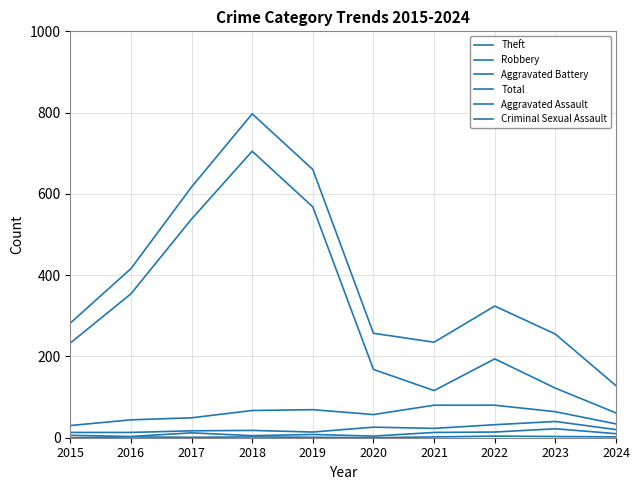

Which category has the lowest value in the Theft series?

2024